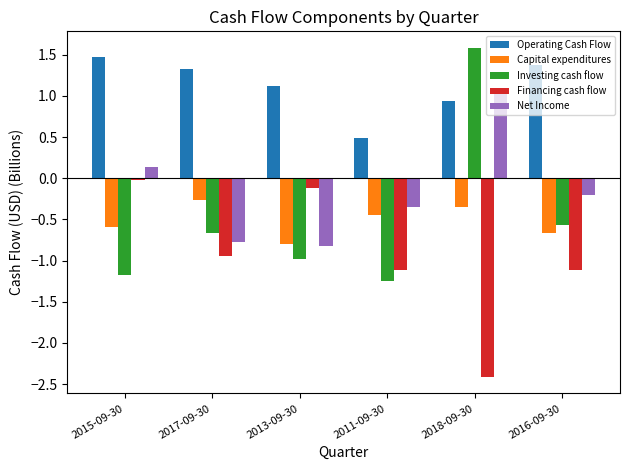

How many groups of bars are there?

6